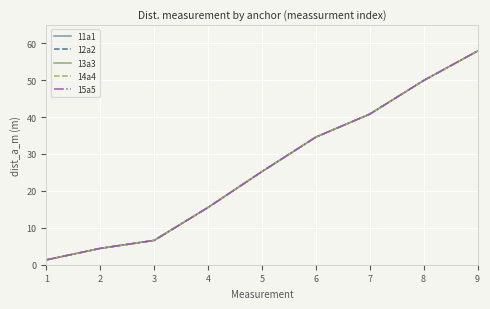

Between 5 and 9, which series saw the biggest shift?

15a5